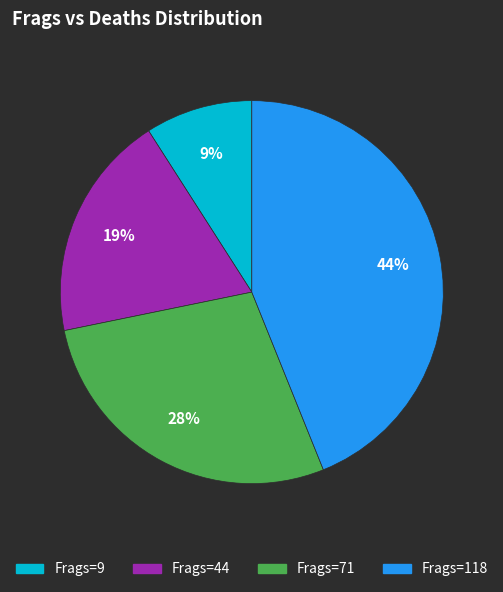

Count the number of slices in the pie.

4